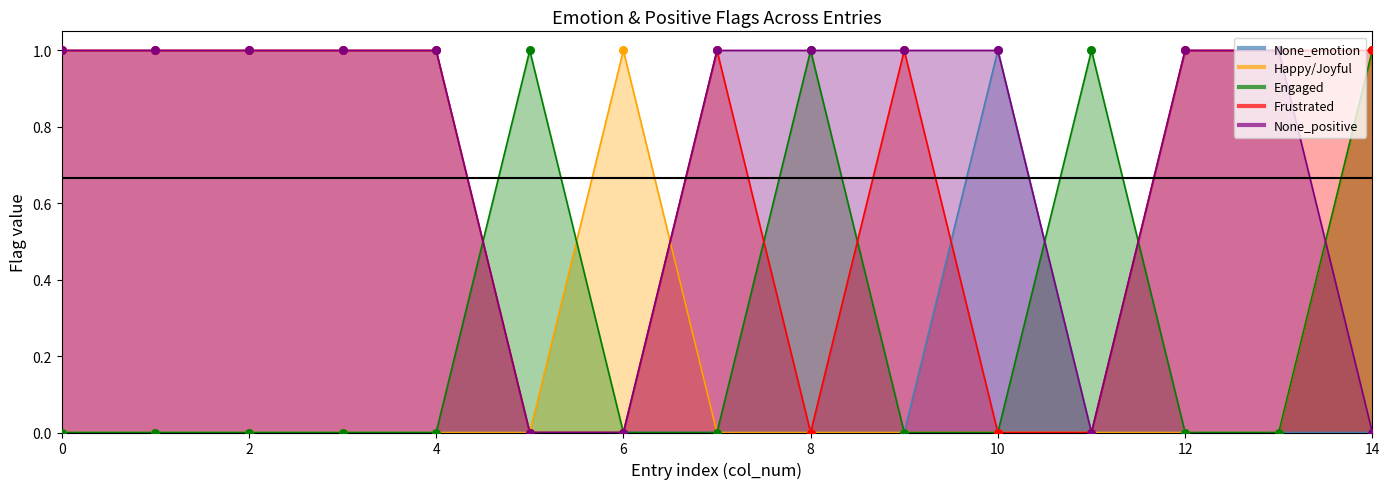

At which category is the sum across all series the highest?

14